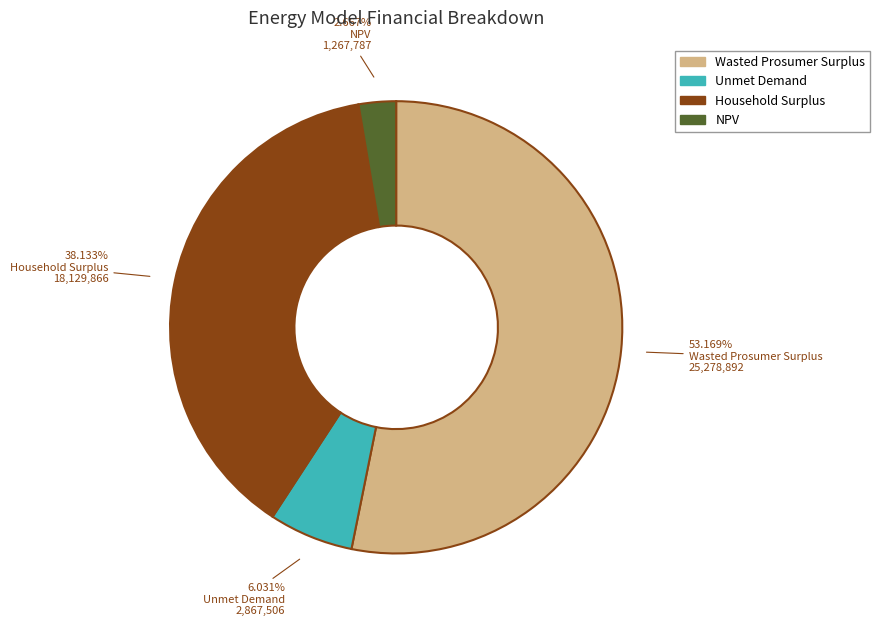

What portion of the pie excludes Unmet Demand?

94.0%